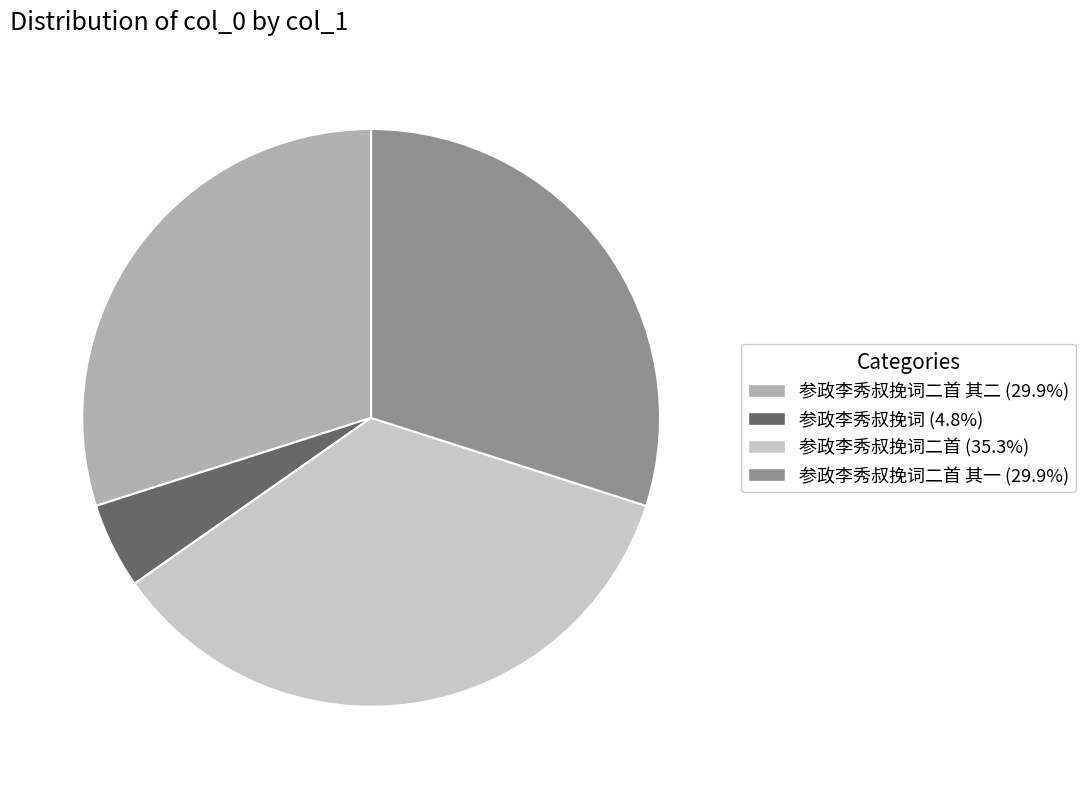

What is the ratio of the value at 参政李秀叔挽词二首 (35.3%) to the value at 参政李秀叔挽词二首 其二 (29.9%)?

1.2